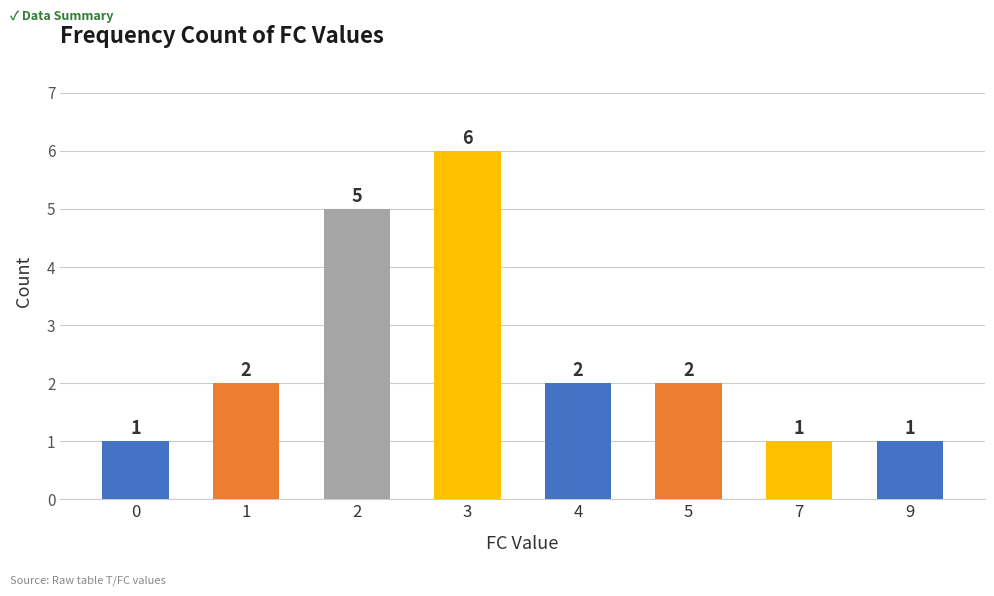

True or false: the data shows 2 at 0.

False